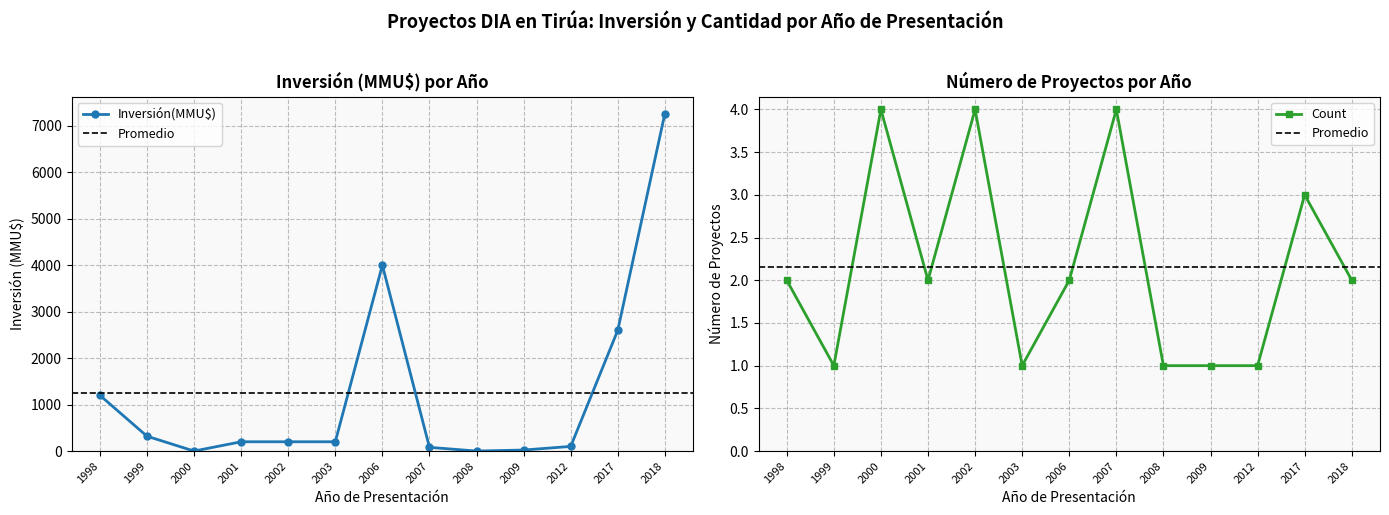

At which label does Count first exceed 2?

2000